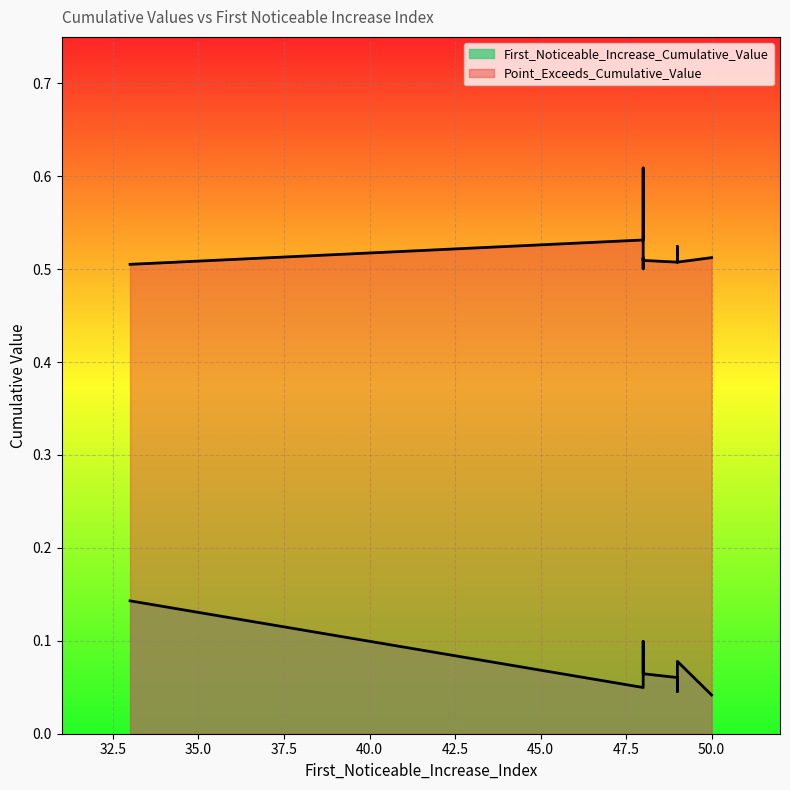

True or false: First_Noticeable_Increase_Cumulative_Value and Point_Exceeds_Cumulative_Value intersect in this chart.

False